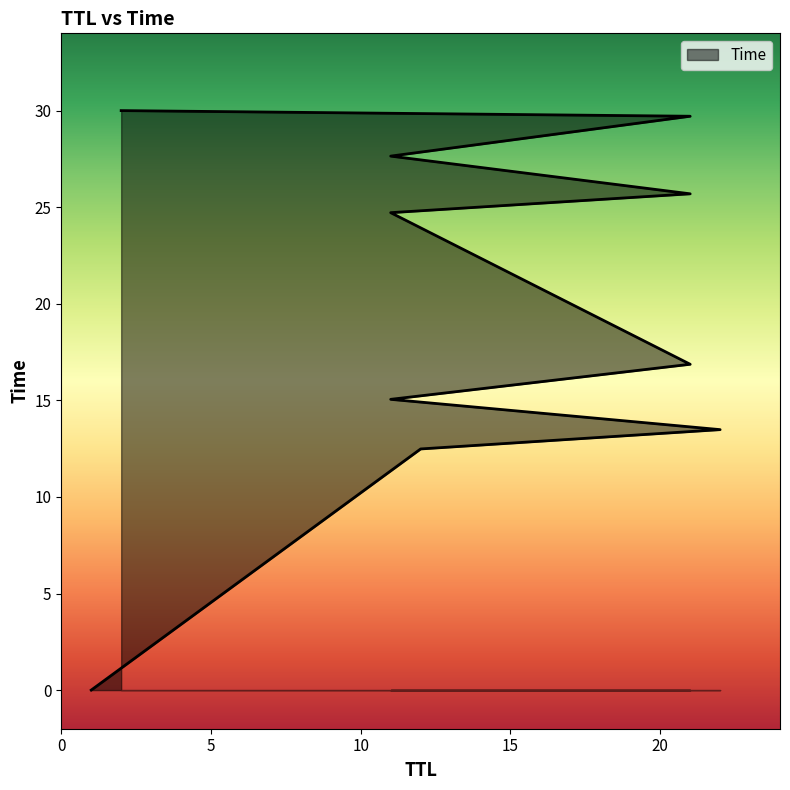

The value at 11 is 15.1. True or false?

True